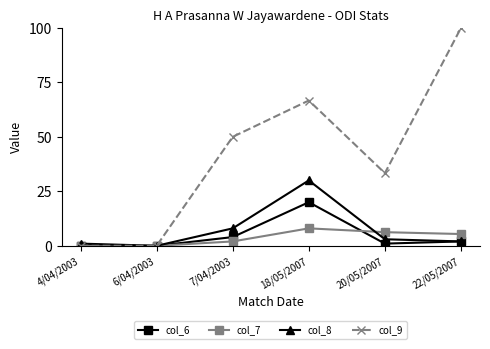

Rank the series by their maximum value, from lowest to highest.

col_7, col_6, col_8, col_9